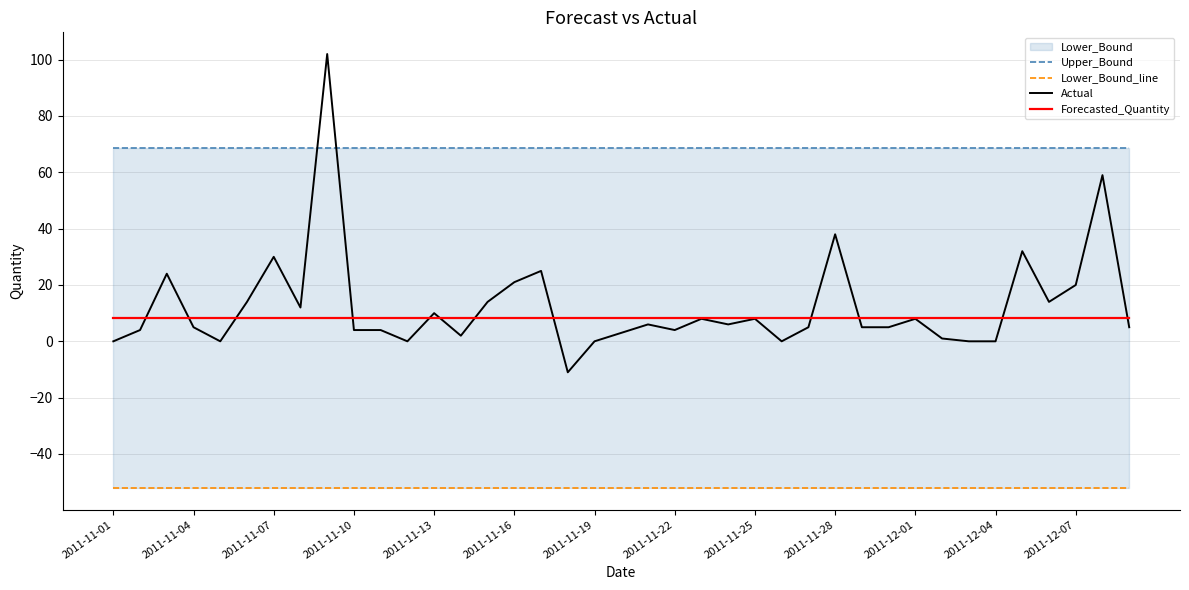

At which label is Actual closest to 45?

2011-11-28